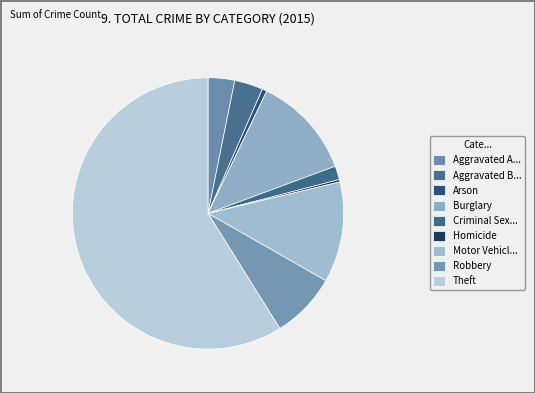

How many slices are in this pie chart?

9